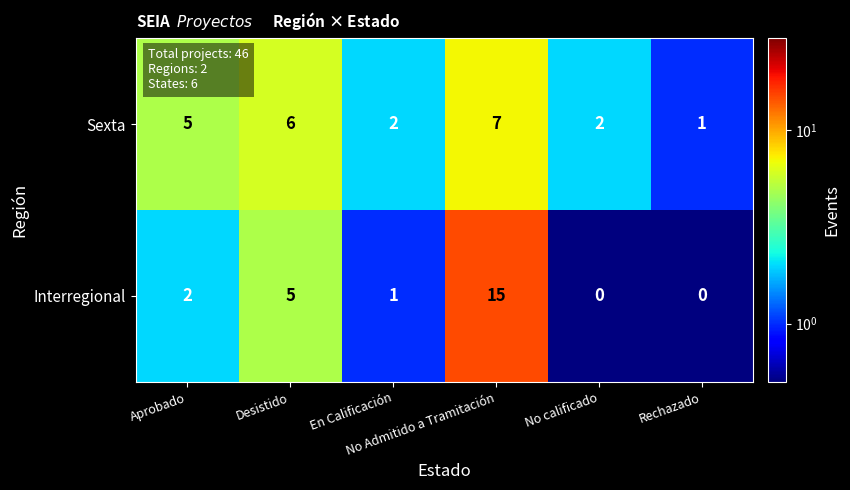

What is the spread (max minus min) of values at Desistido?

1